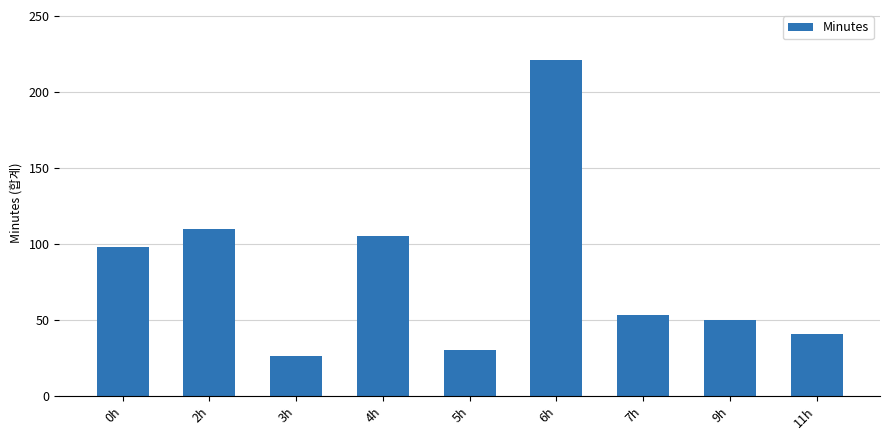

Rank the categories by value from lowest to highest.

3h, 5h, 11h, 9h, 7h, 0h, 4h, 2h, 6h